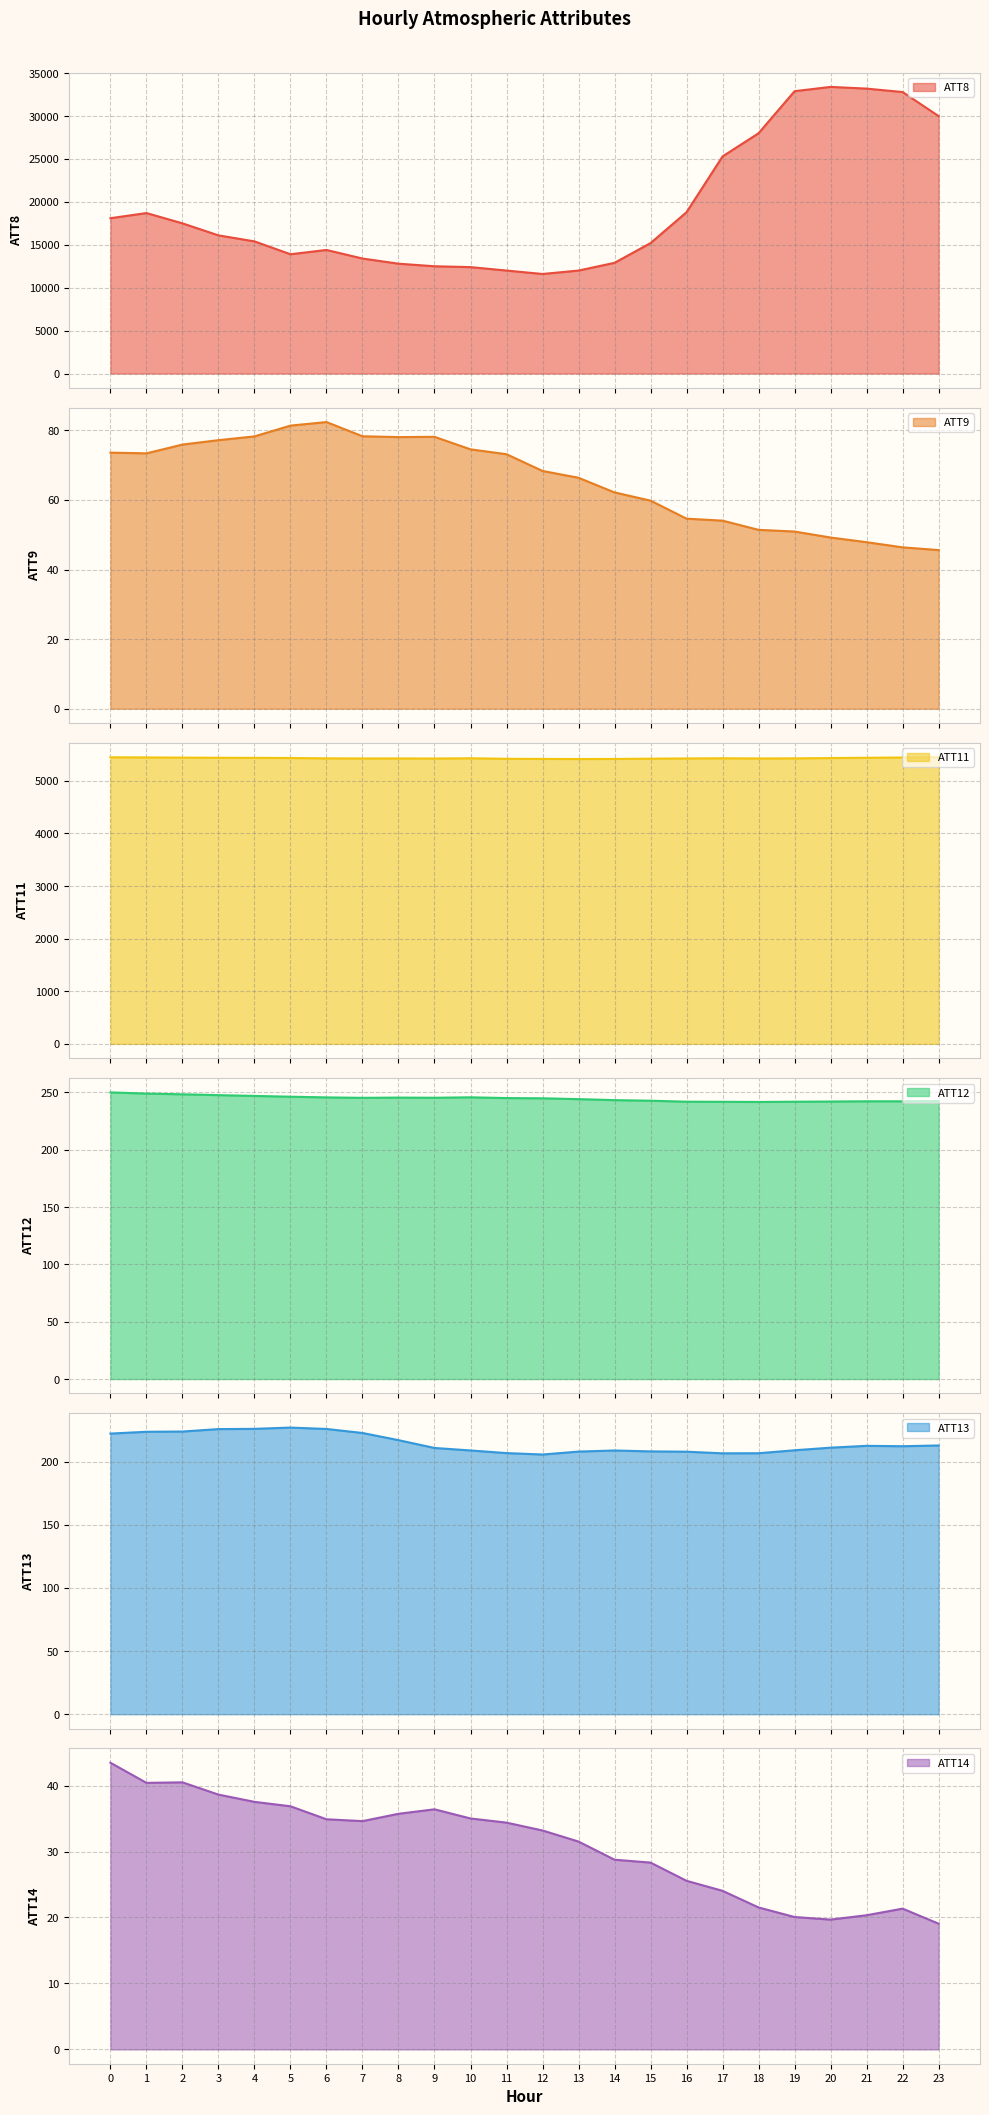

What is the difference between the second highest and minimum values in the ATT13 series?

20.3